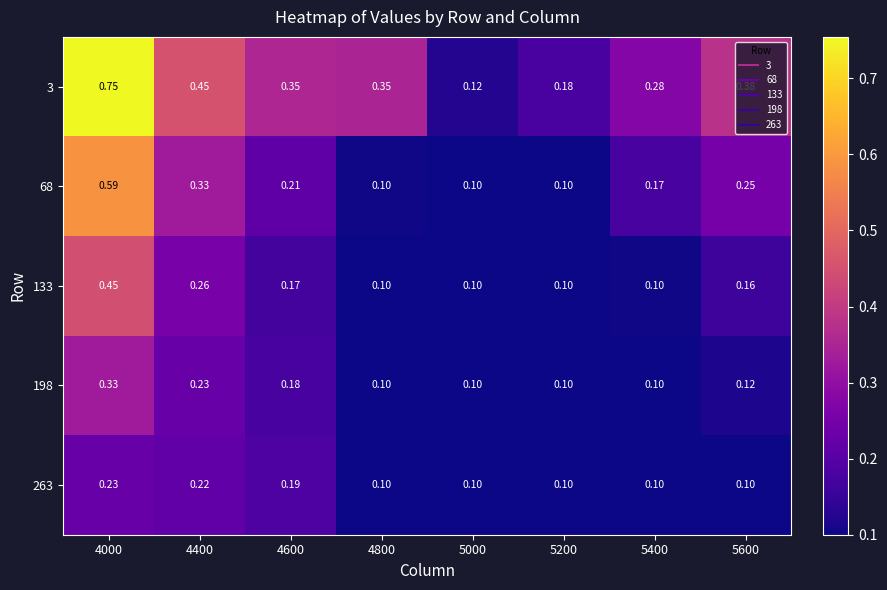

Count the number of categories in the chart.

8